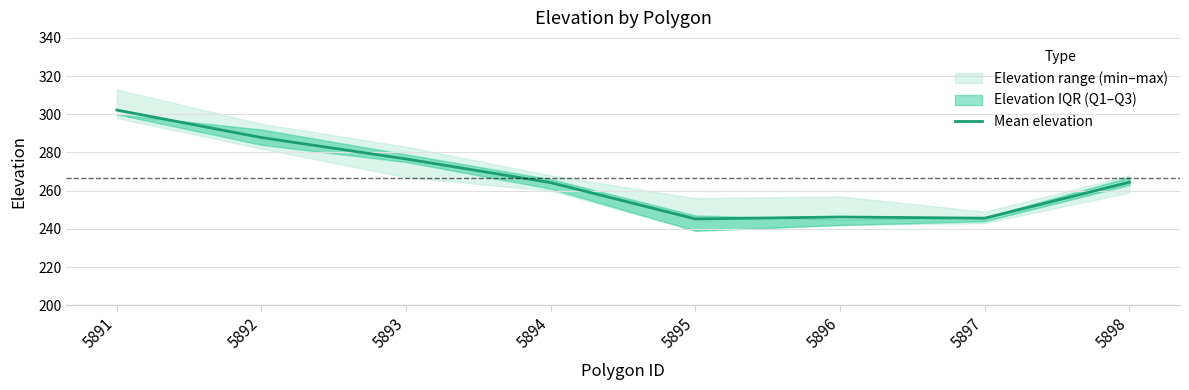

Count the number of categories in the chart.

8